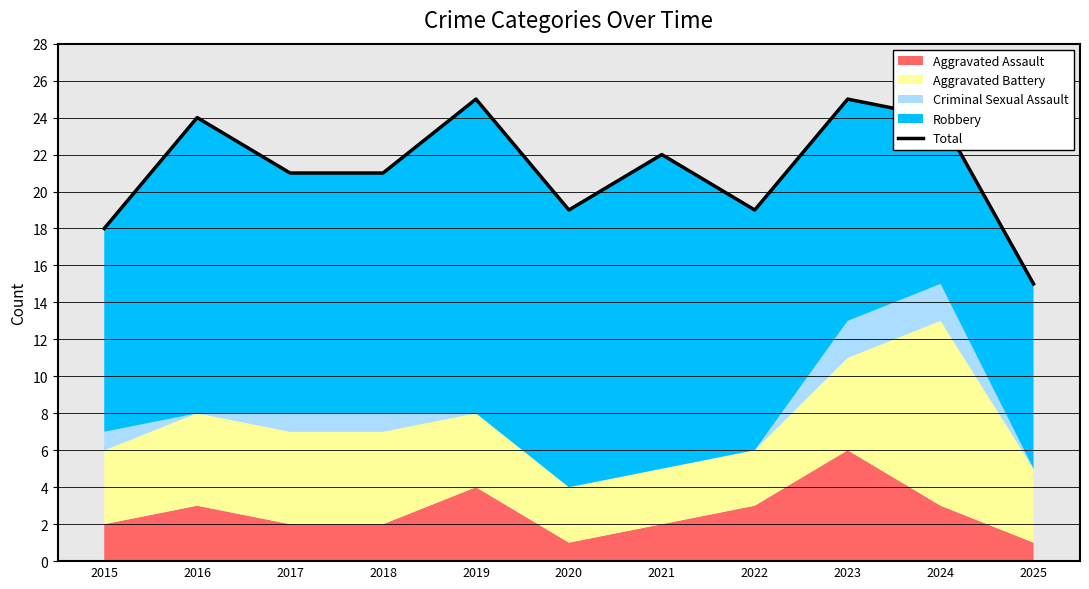

What is the difference between the second highest and second lowest values?

7